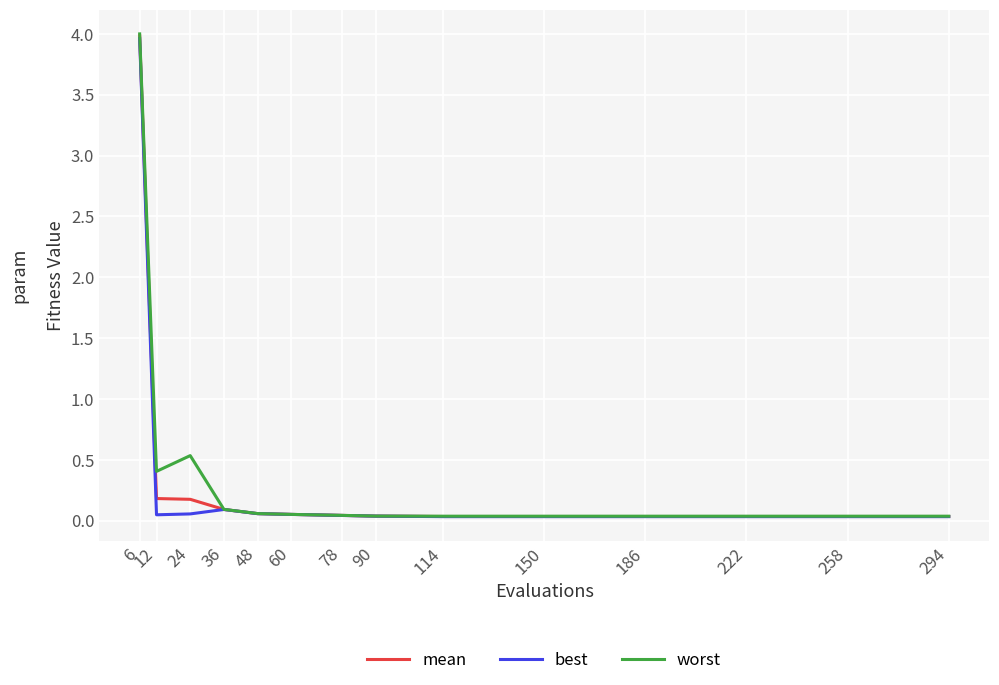

True or false: mean has a value of 0.2 at 12.

True